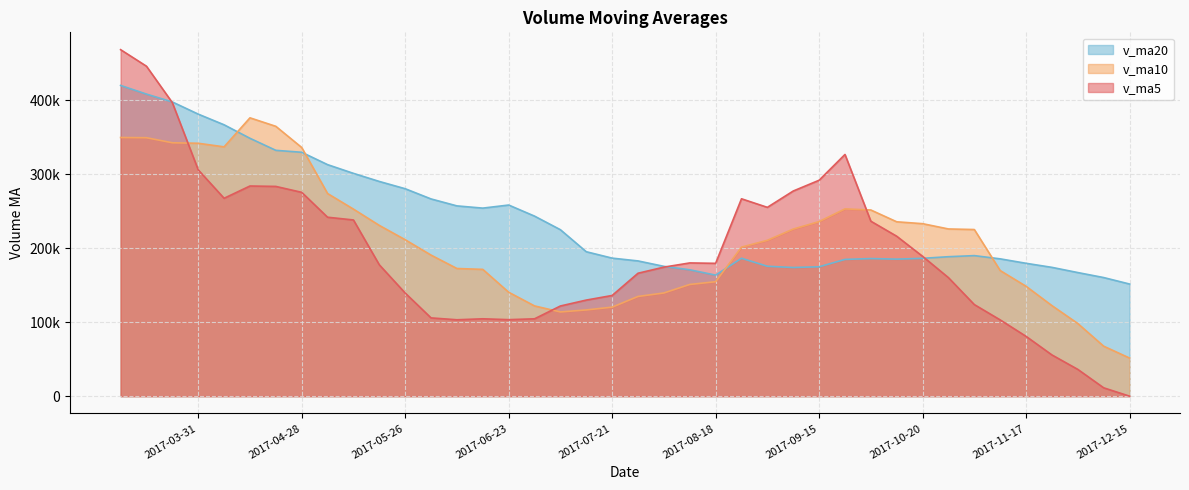

Reading right to left, transcribe all the data shown in this chart.

v_ma5: 2017-03-10=468264.2	2017-03-17=445871.4	2017-03-24=396639.4	2017-03-31=305859.4	2017-04-07=267430.3	2017-04-14=284011.4	2017-04-21=283450.9	2017-04-28=275458.2	2017-05-05=241818.3	2017-05-12=238127.8	2017-05-19=177515.1	2017-05-26=139380.0	2017-06-02=105780.8	2017-06-09=103239.5	2017-06-16=104556.4	2017-06-23=103405.3	2017-06-30=104546.0	2017-07-07=121864.9	2017-07-14=129853.6	2017-07-21=136076.3	2017-07-28=166131.7	2017-08-04=174378.2	2017-08-11=180057.2	2017-08-18=179502.0	2017-08-25=266733.5	2017-09-01=255157.9	2017-09-08=277230.8	2017-09-15=291792.1	2017-09-22=326626.5	2017-09-29=236439.6	2017-10-13=216120.7	2017-10-20=188968.5	2017-10-27=160137.3	2017-11-03=123756.4	2017-11-10=103043.0	2017-11-17=80841.6	2017-11-24=55715.8	2017-12-01=36186.4	2017-12-08=11293.2	2017-12-15=0.0
v_ma10: 2017-03-10=349547.9	2017-03-17=349261.1	2017-03-24=342434.7	2017-03-31=341750.5	2017-04-07=336917.0	2017-04-14=376137.8	2017-04-21=364661.1	2017-04-28=336048.8	2017-05-05=273838.8	2017-05-12=252779.0	2017-05-19=230763.2	2017-05-26=211415.4	2017-06-02=190619.5	2017-06-09=172528.9	2017-06-16=171342.1	2017-06-23=140460.2	2017-06-30=121963.0	2017-07-07=113822.8	2017-07-14=116546.5	2017-07-21=120316.3	2017-07-28=134768.5	2017-08-04=139462.1	2017-08-11=150961.0	2017-08-18=154677.8	2017-08-25=201404.9	2017-09-01=210644.8	2017-09-08=225804.5	2017-09-15=235924.6	2017-09-22=253064.2	2017-09-29=251586.5	2017-10-13=235639.3	2017-10-20=233099.7	2017-10-27=225964.7	2017-11-03=225191.5	2017-11-10=169741.3	2017-11-17=148481.2	2017-11-24=122342.2	2017-12-01=98161.9	2017-12-08=67524.8	2017-12-15=51521.5
v_ma20: 2017-03-10=419921.1	2017-03-17=408209.7	2017-03-24=397588.9	2017-03-31=381157.3	2017-04-07=366730.7	2017-04-14=348479.7	2017-04-21=332208.4	2017-04-28=329587.0	2017-05-05=312884.7	2017-05-12=301103.3	2017-05-19=290155.6	2017-05-26=280338.3	2017-06-02=266527.1	2017-06-09=257139.7	2017-06-16=254129.6	2017-06-23=258299.0	2017-06-30=243312.1	2017-07-07=224935.8	2017-07-14=195192.7	2017-07-21=186547.7	2017-07-28=182765.9	2017-08-04=175438.8	2017-08-11=170790.3	2017-08-18=163603.3	2017-08-25=186373.5	2017-09-01=175552.5	2017-09-08=173883.7	2017-09-15=174873.7	2017-09-22=184805.4	2017-09-29=185951.4	2017-10-13=185203.9	2017-10-20=186280.9	2017-10-27=188462.9	2017-11-03=189934.6	2017-11-10=185573.1	2017-11-17=179563.0	2017-11-24=174073.3	2017-12-01=167043.3	2017-12-08=160294.5	2017-12-15=151554.0